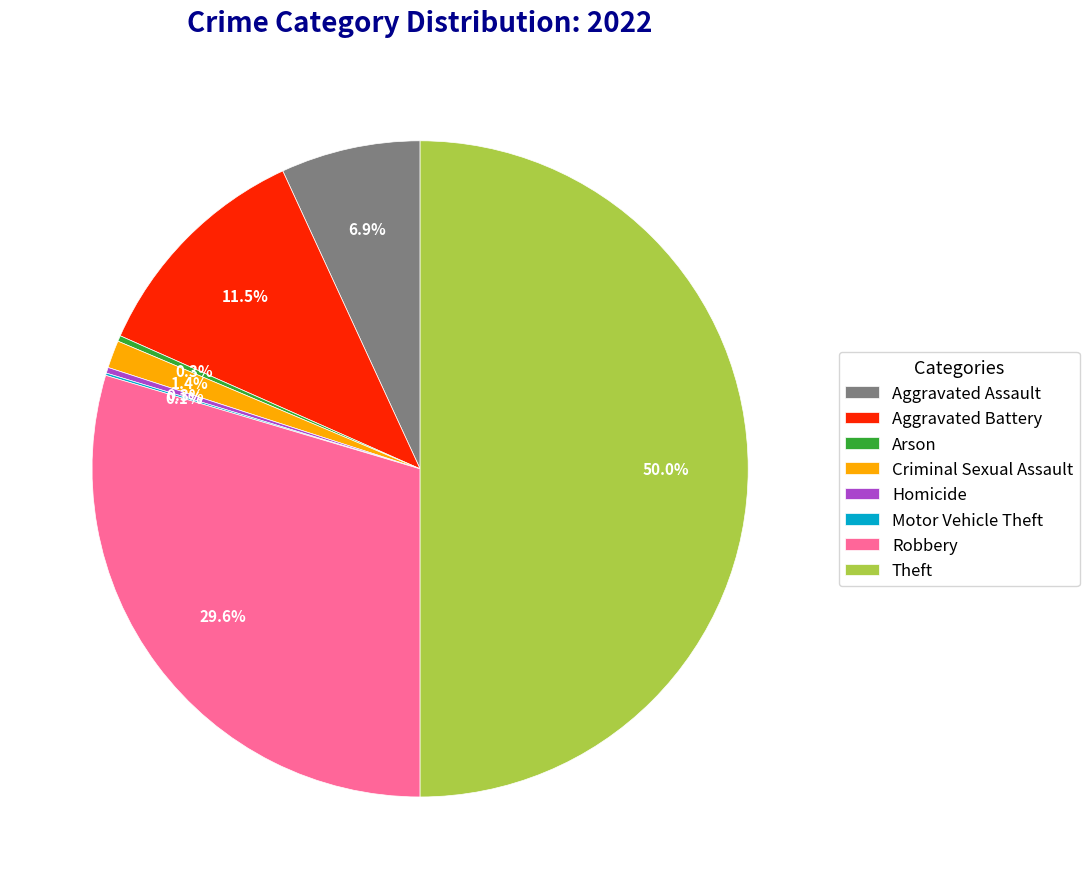

To the nearest percent, what percentage of the pie is Robbery?

30%